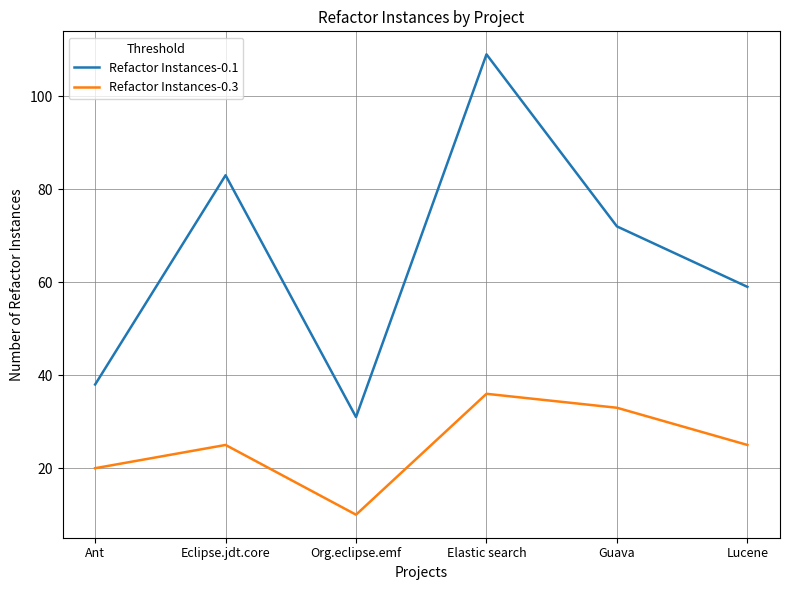

What value does the Refactor Instances-0.3 series have at Org.eclipse.emf?

10